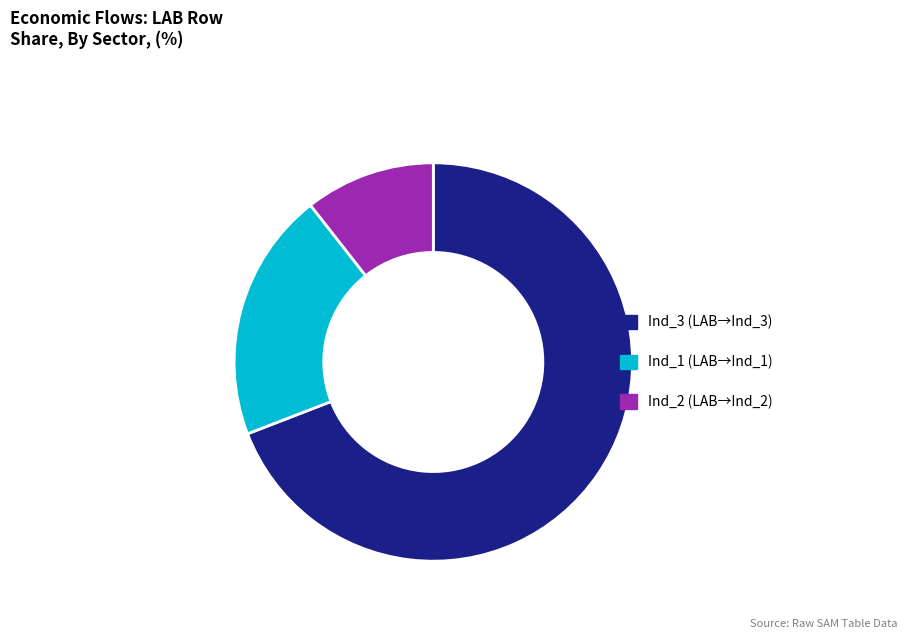

Does any single category account for the majority?

Yes